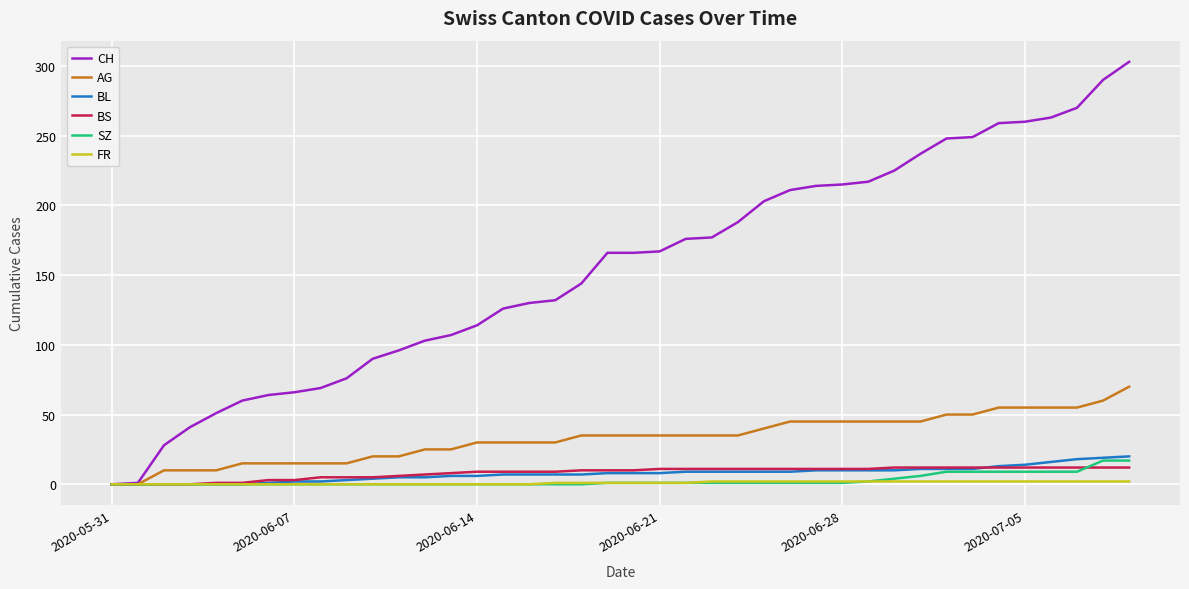

What is the sum of all AG values?

1320